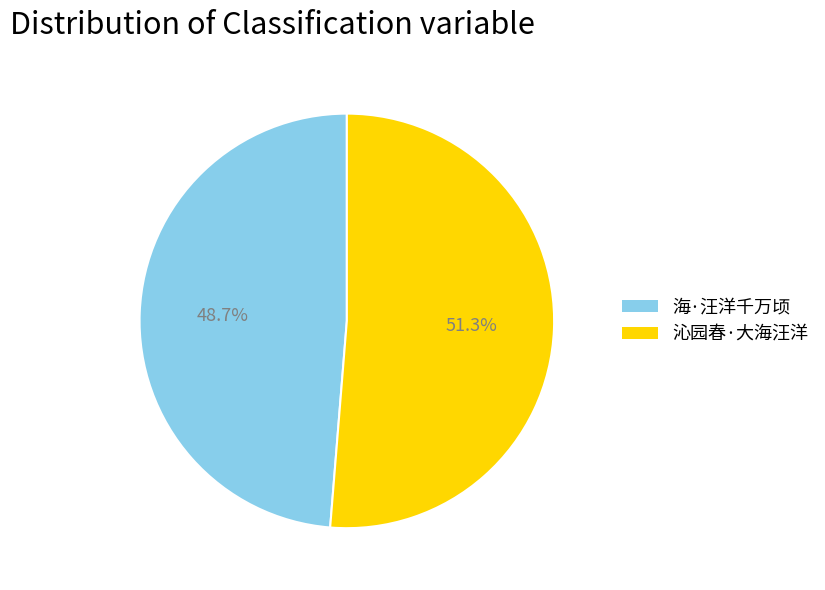

To the nearest percent, what is the combined percentage of 海·汪洋千万顷 and 沁园春·大海汪洋?

100%